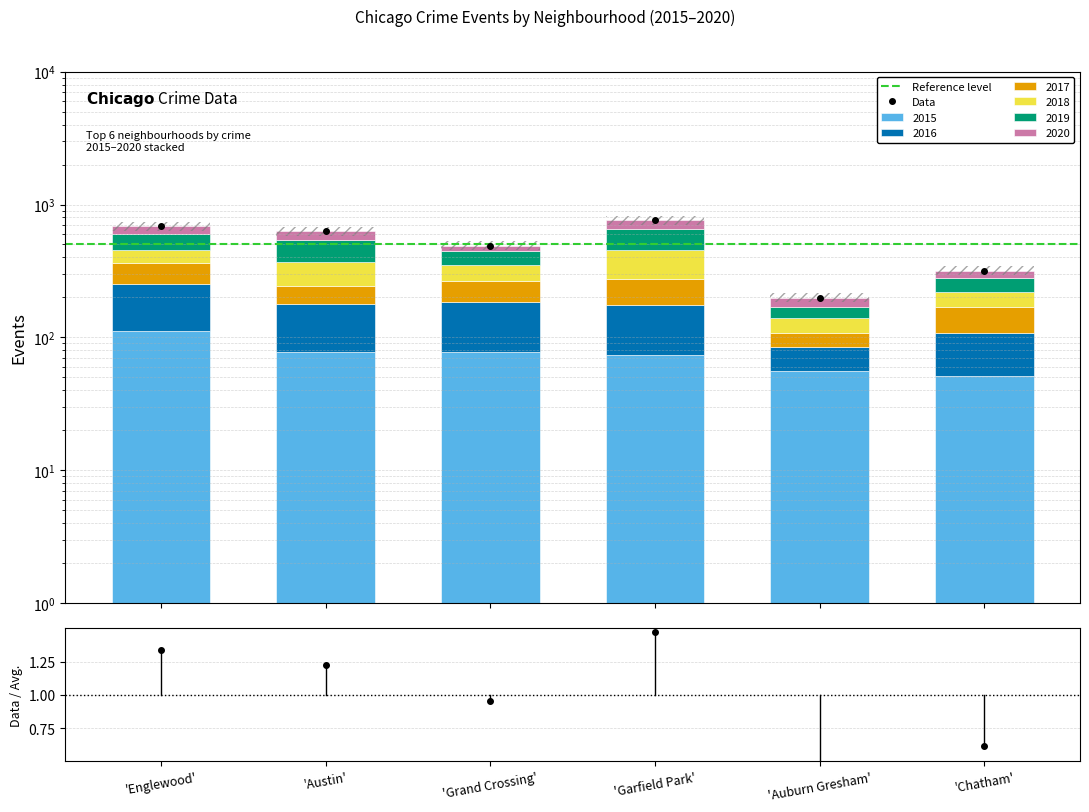

Reading left to right, transcribe all the data shown in this chart.

2015: 111	78	77	73	56	51
2016: 142	99	106	103	28	57
2017: 107	65	82	101	23	62
2018: 98	130	88	178	33	48
2019: 138	167	91	204	29	60
2020: 92	92	47	100	30	40